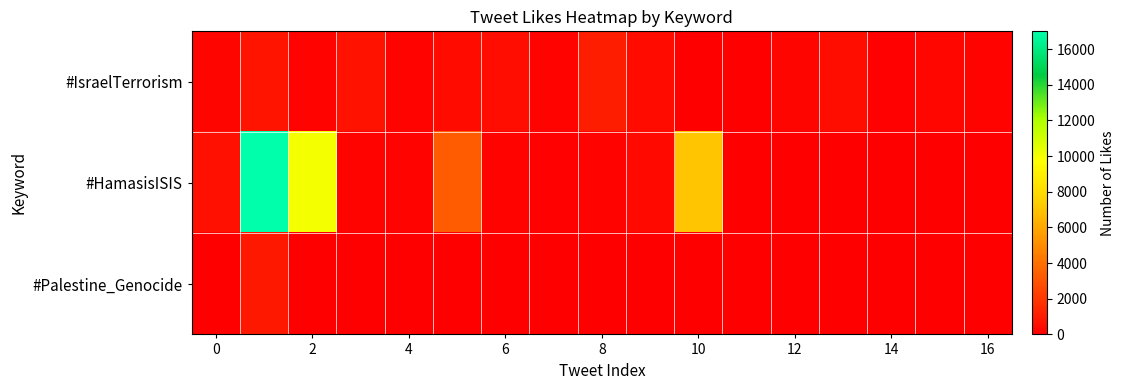

Which category has the lowest value across all series?

14